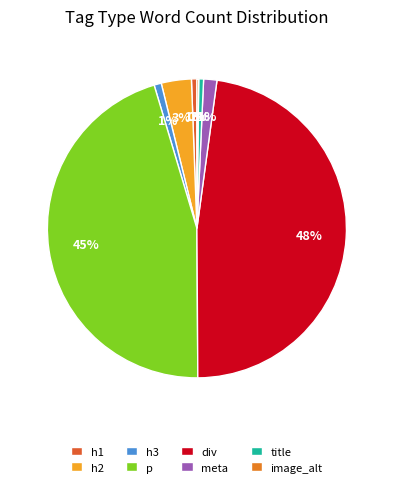

To the nearest percent, what is the difference between the h3 and meta slice percentages?

1%